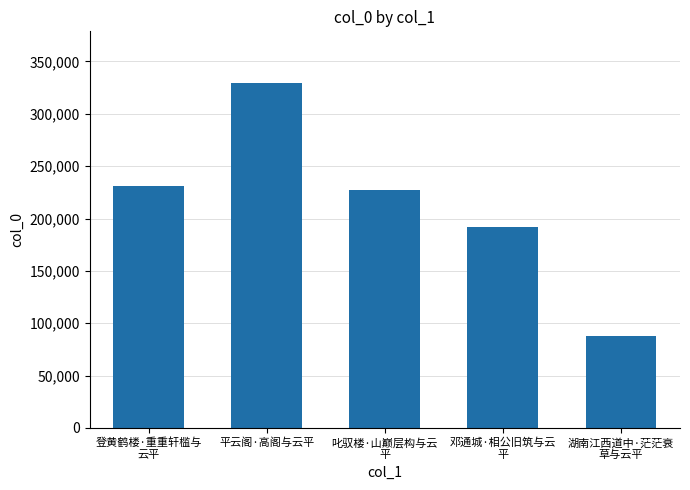

What is the minimum value shown in the chart?

88045